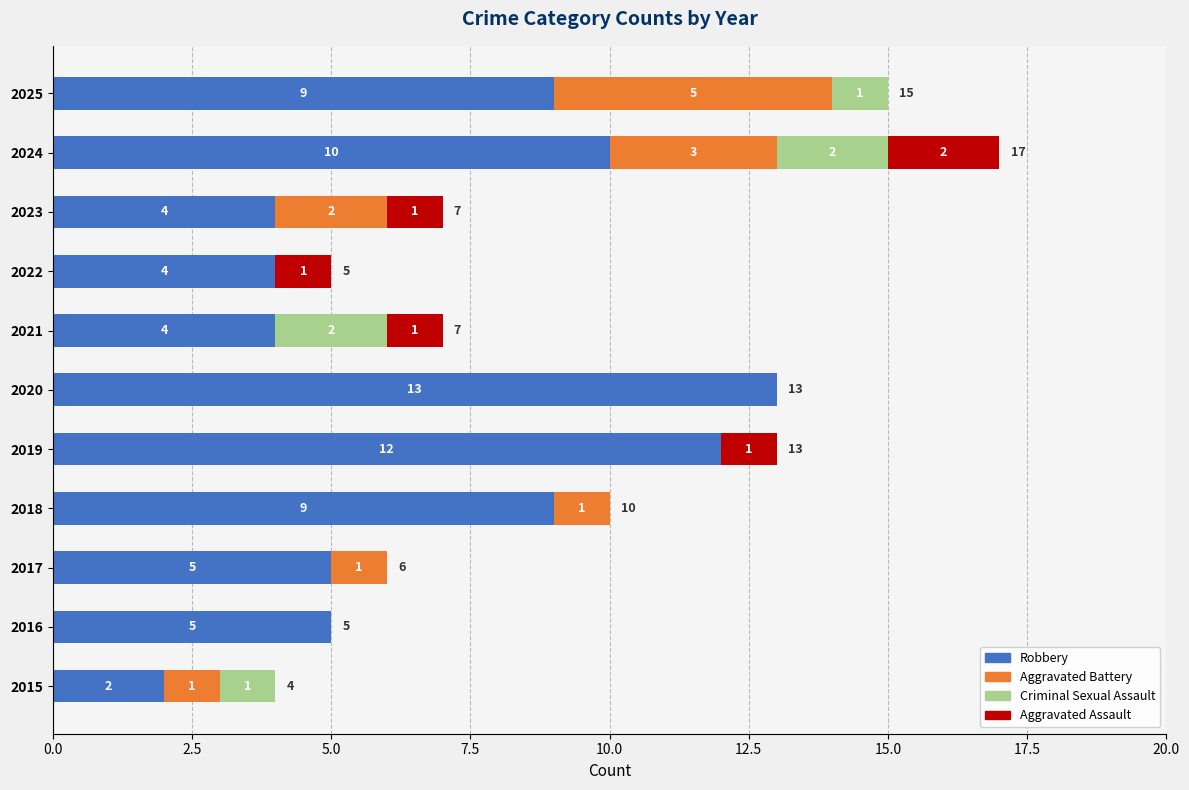

What is the total value across all series at 2017?

6